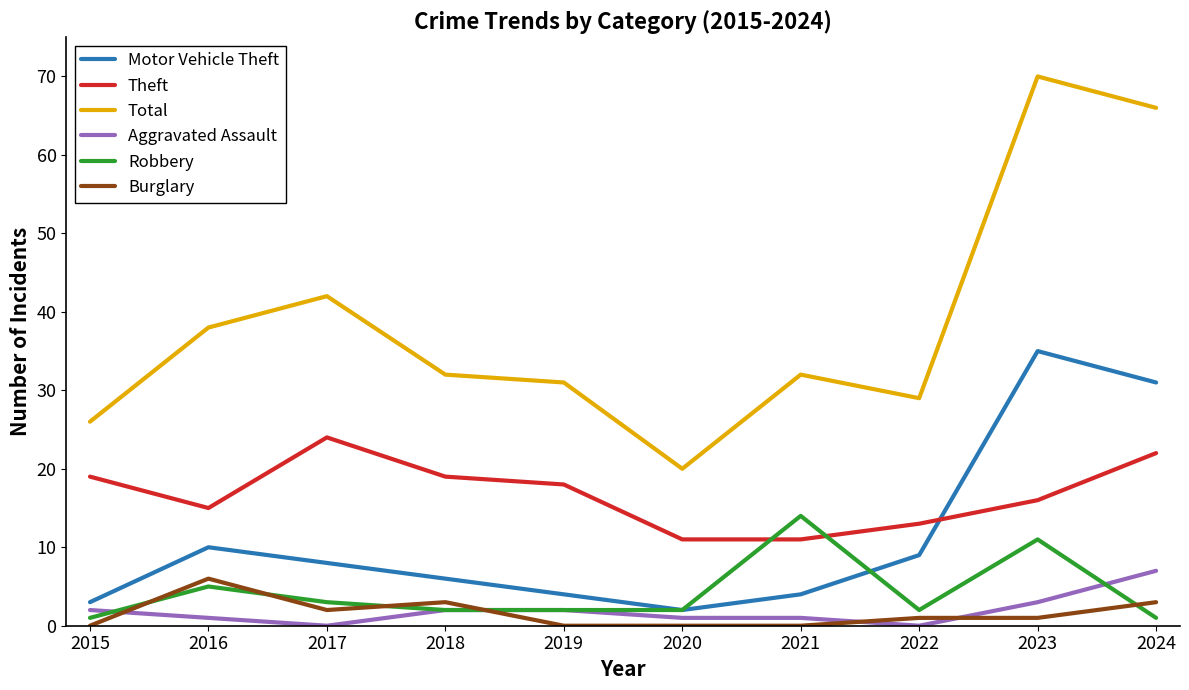

At which category is the sum across all series the highest?

2023